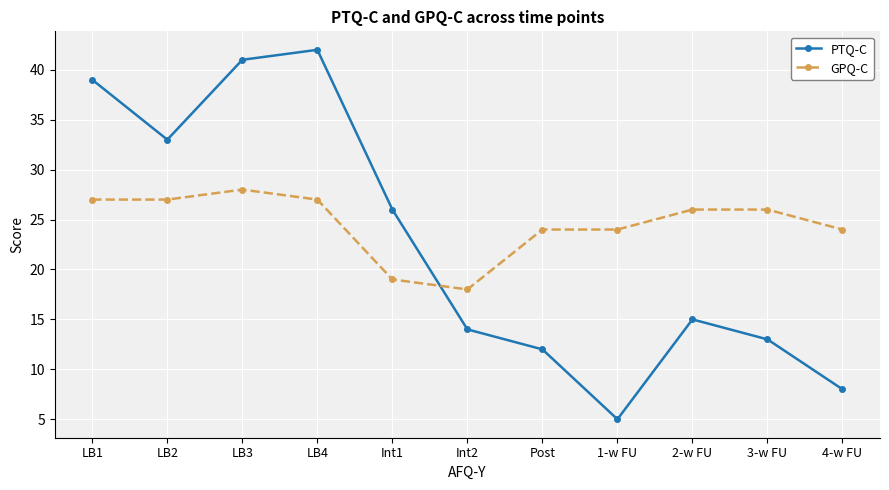

At which category does GPQ-C reach its first local peak?

LB3